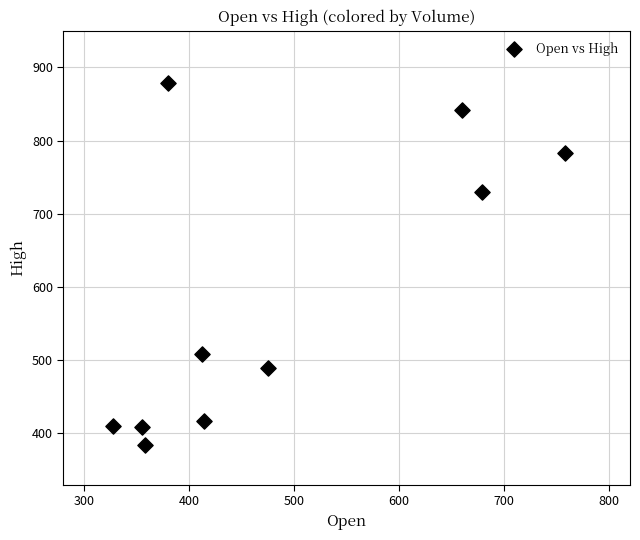

What Y value in the scatter plot is closest to 630?

730.0